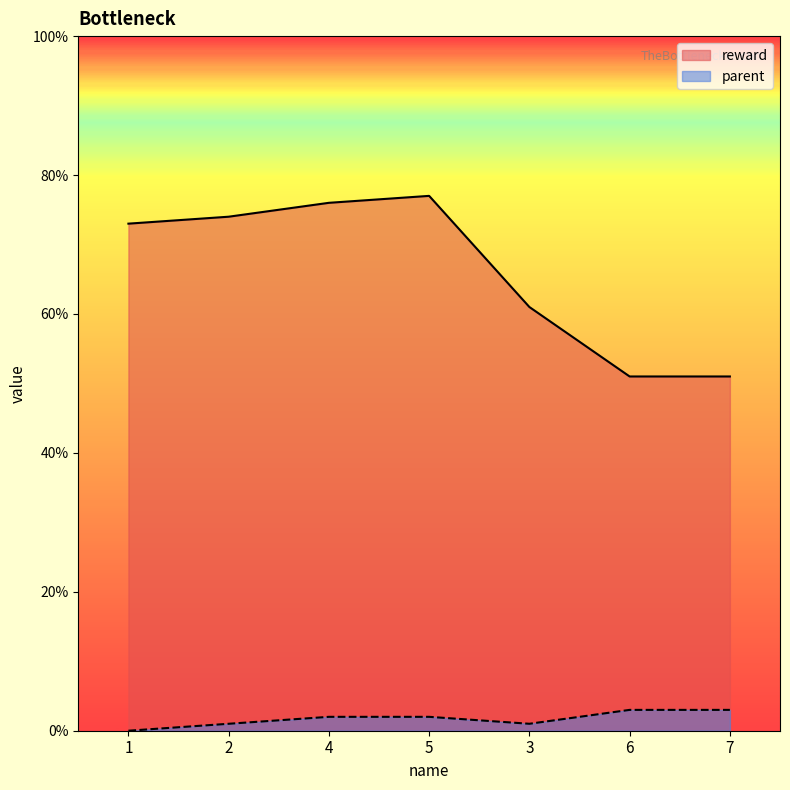

Does the chart display data point markers on the line(s)?

No